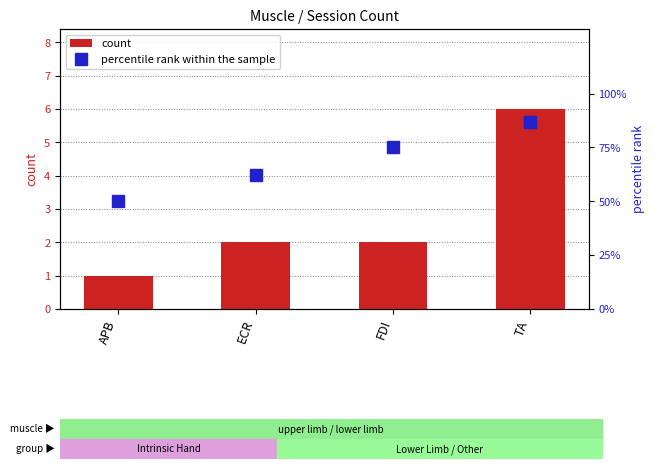

Reading left to right, extract all data points from this chart.

count: APB=1	ECR=2	FDI=2	TA=6
percentile rank within the sample: APB=50	ECR=62	FDI=75	TA=87